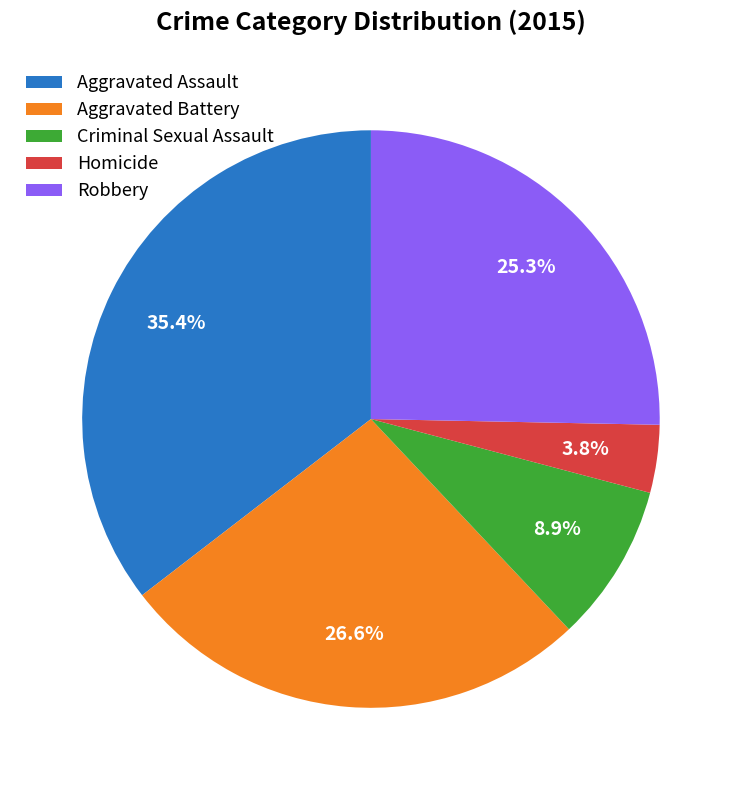

Which has a higher value, Aggravated Battery or Criminal Sexual Assault?

Aggravated Battery